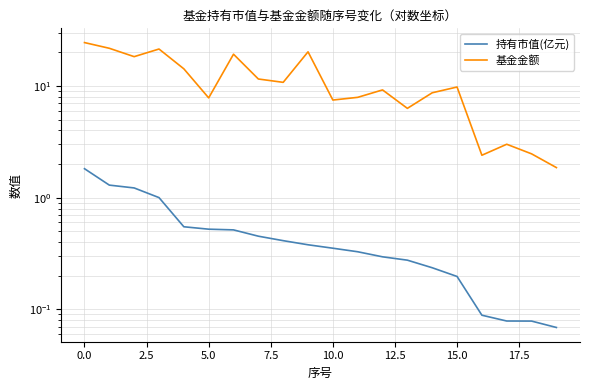

True or false: 基金金额 has more than 0 interior local peaks.

True